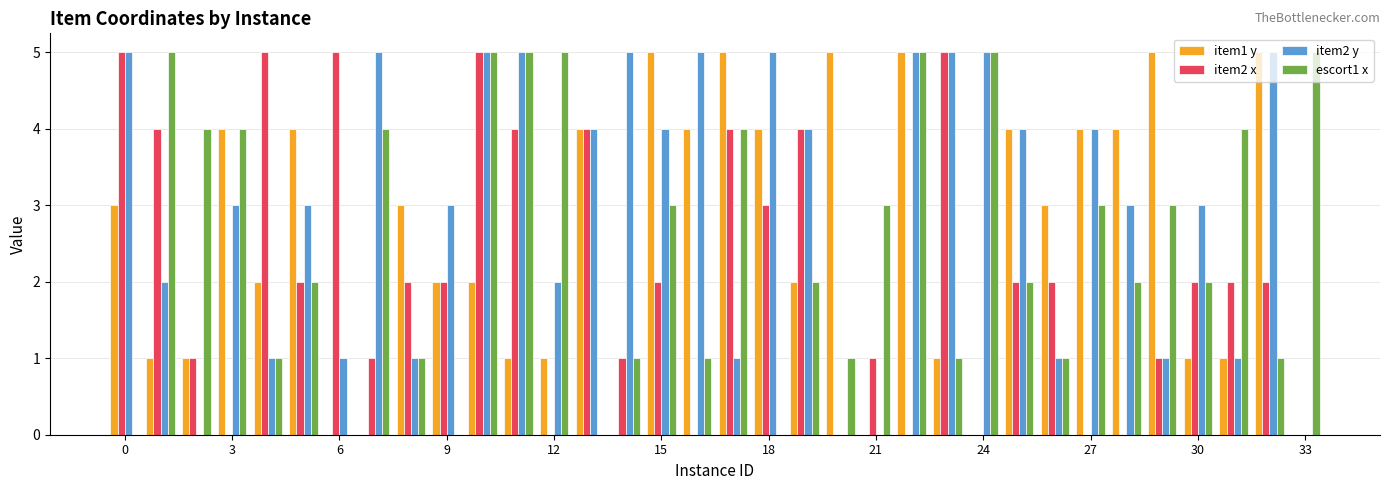

Which series has the largest total across all categories?

item2 y